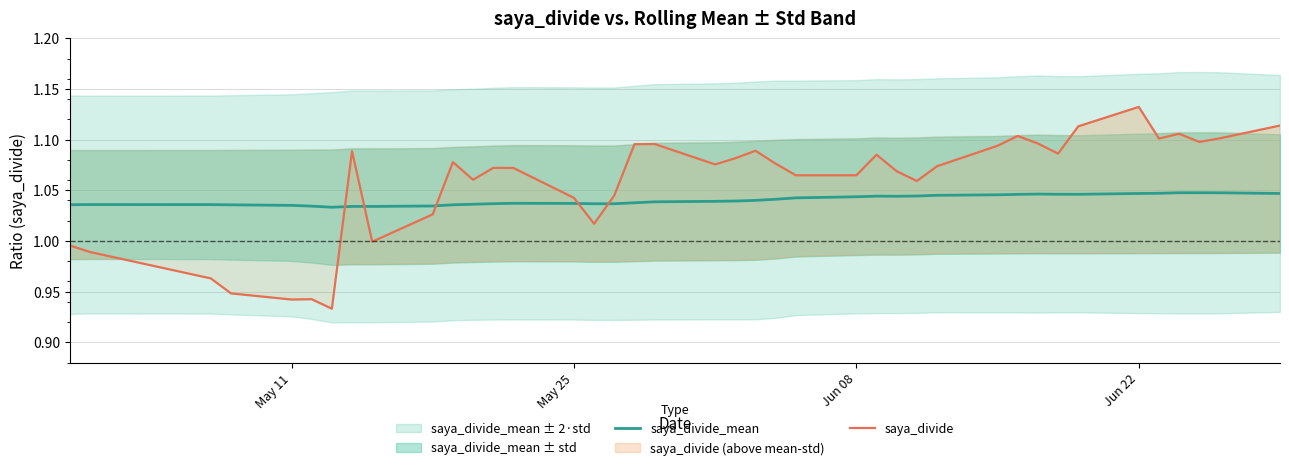

Reading left to right, extract all data points from this chart.

saya_divide_mean: 1.0	1.0	1.0	1.0	1.0	1.0	1.0	1.0	1.0	1.0	1.0	1.0	1.0	1.0	1.0	1.0	1.0	1.0	1.0	1.0	1.0	1.0	1.0	1.0	1.0	1.0	1.0	1.0	1.0	1.0	1.0	1.0	1.0	1.0	1.0	1.0	1.0	1.0	1.0	1.0
saya_divide: 1.0	1.0	1.0	0.9	0.9	0.9	0.9	1.1	1.0	1.0	1.1	1.1	1.1	1.1	1.0	1.0	1.0	1.1	1.1	1.1	1.1	1.1	1.1	1.1	1.1	1.1	1.1	1.1	1.1	1.1	1.1	1.1	1.1	1.1	1.1	1.1	1.1	1.1	1.1	1.1